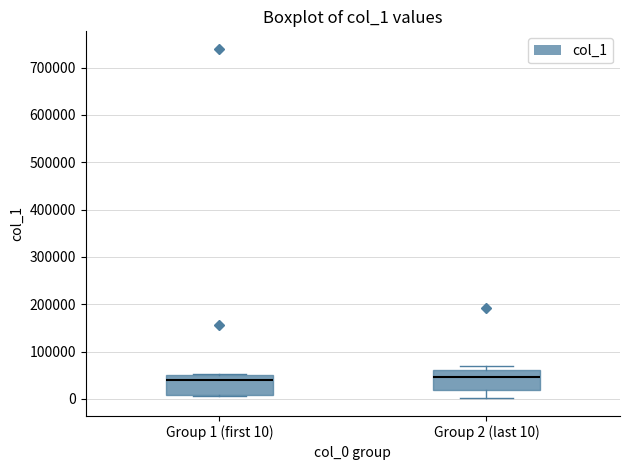

Reading left to right, transcribe this box plot: for each box, give where its median line is, the range the box spans, and where its two whiskers end, as read against the y-axis. The values are not printed on the chart, so give them approximately, as read against the axis.

Group 1 (first 10): median 40000, box 10000 to 50000, whiskers 10000 to 50000
Group 2 (last 10): median 50000, box 20000 to 60000, whiskers 0 to 70000